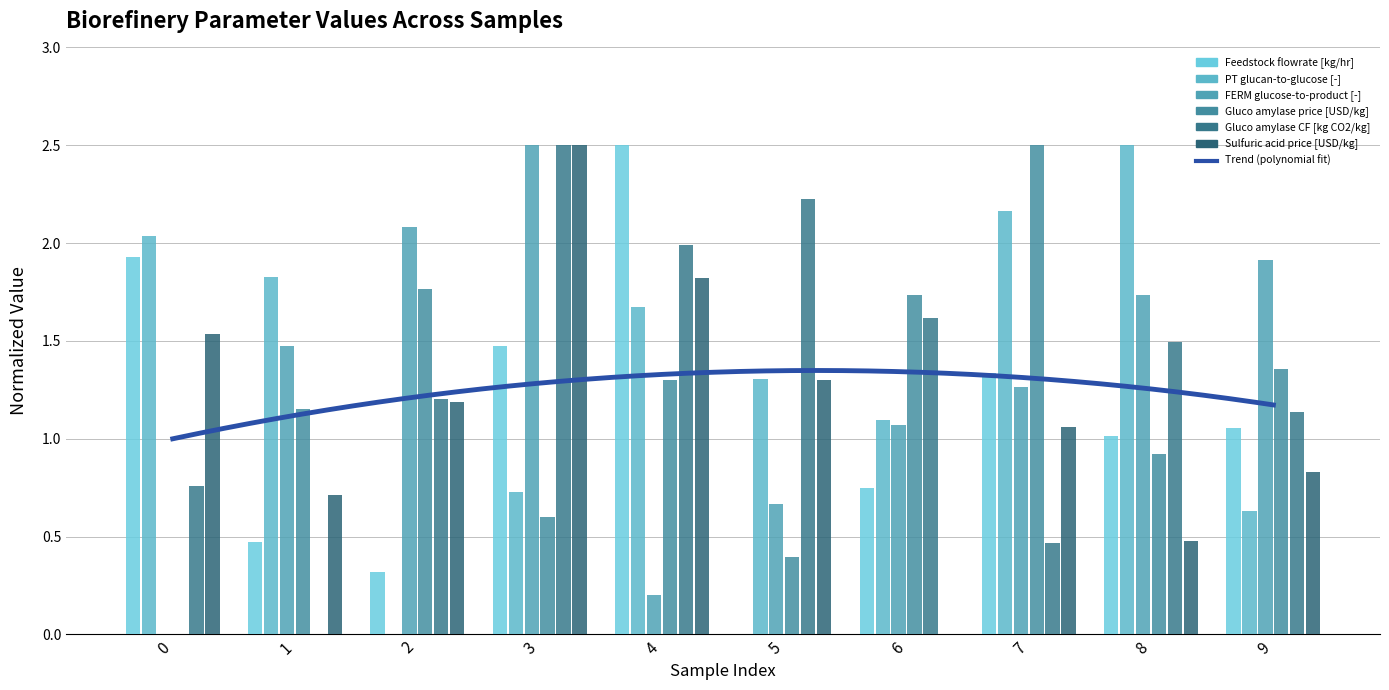

How many bars are there in each group?

6